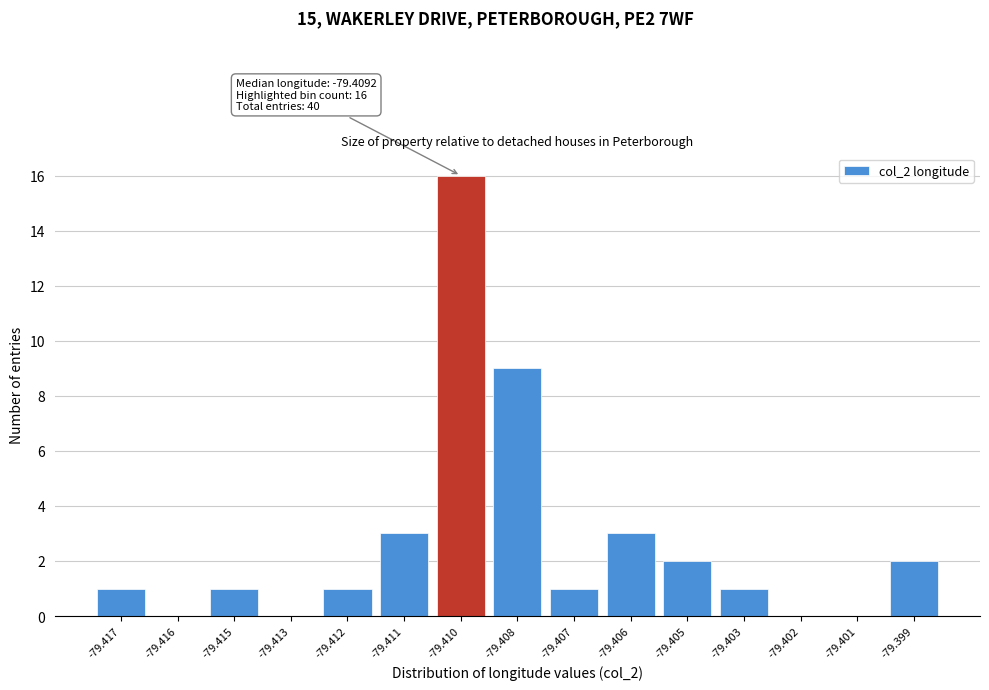

Reading left to right, list all the values displayed in this chart.

-79.417=1	-79.416=0	-79.415=1	-79.413=0	-79.412=1	-79.411=3	-79.410=16	-79.408=9	-79.407=1	-79.406=3	-79.405=2	-79.403=1	-79.402=0	-79.401=0	-79.399=2